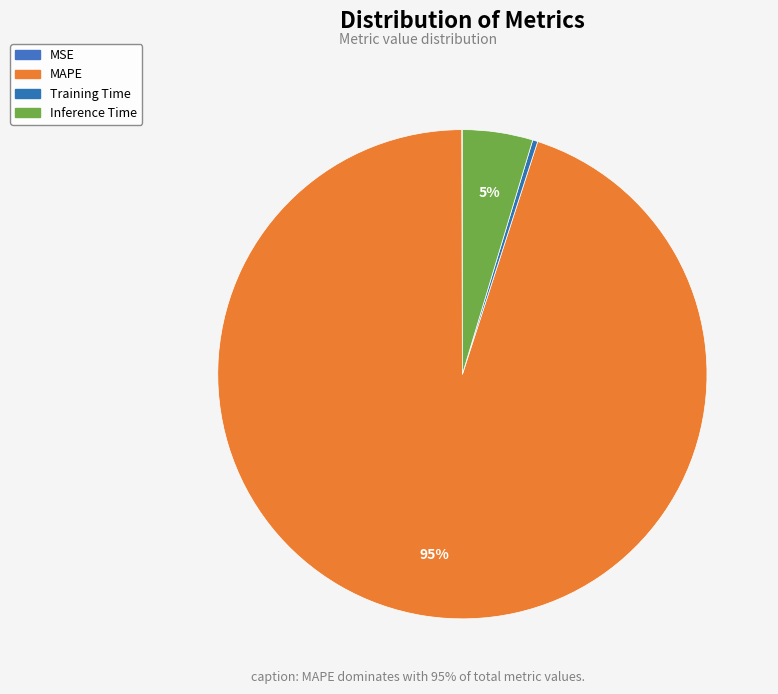

True or false: MAPE accounts for 95% of the total.

True